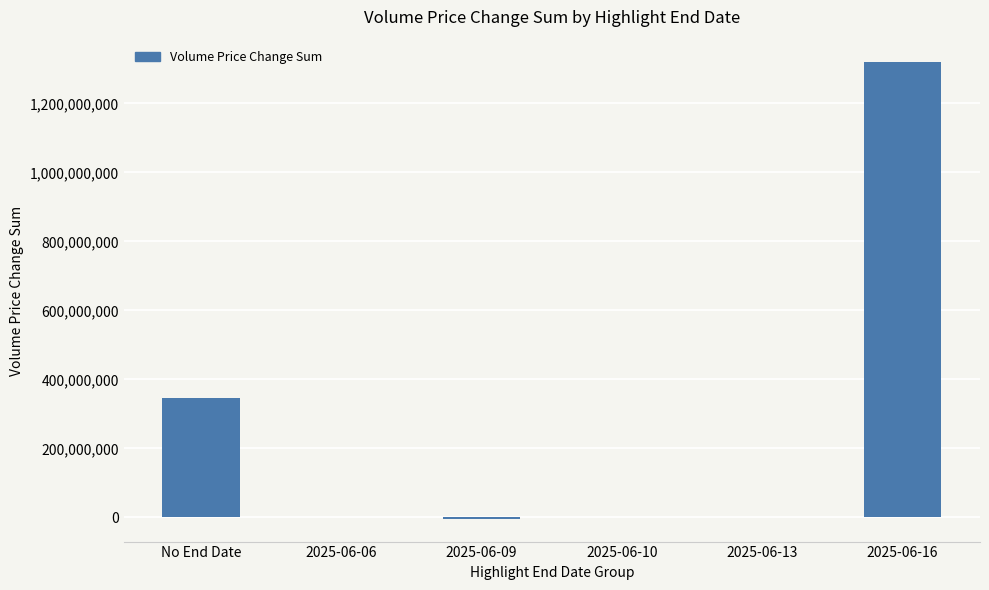

How many series are shown in this chart?

1